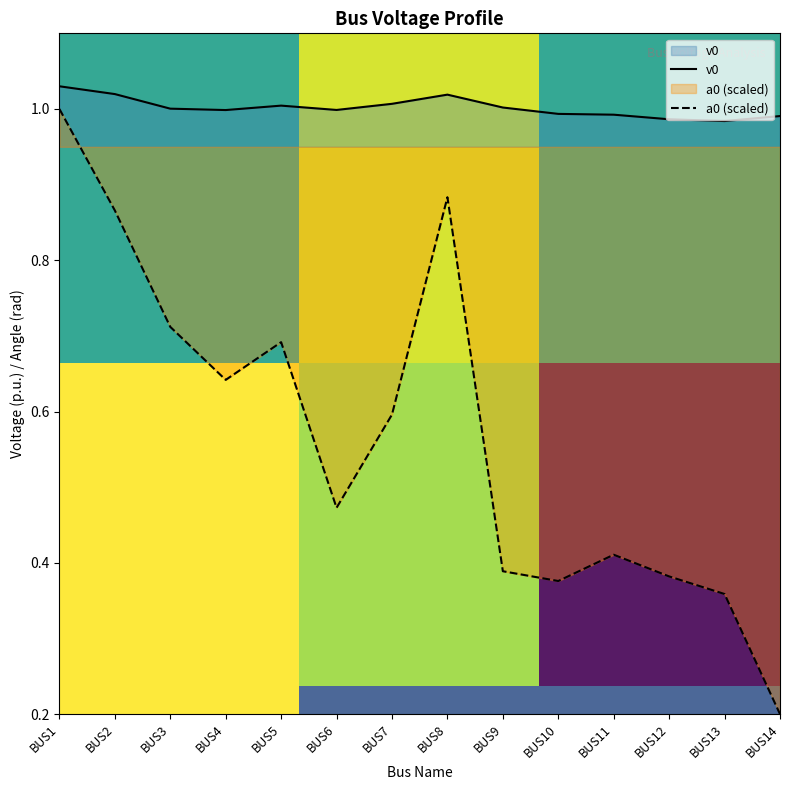

What value does the a0 series have at BUS3?

0.7